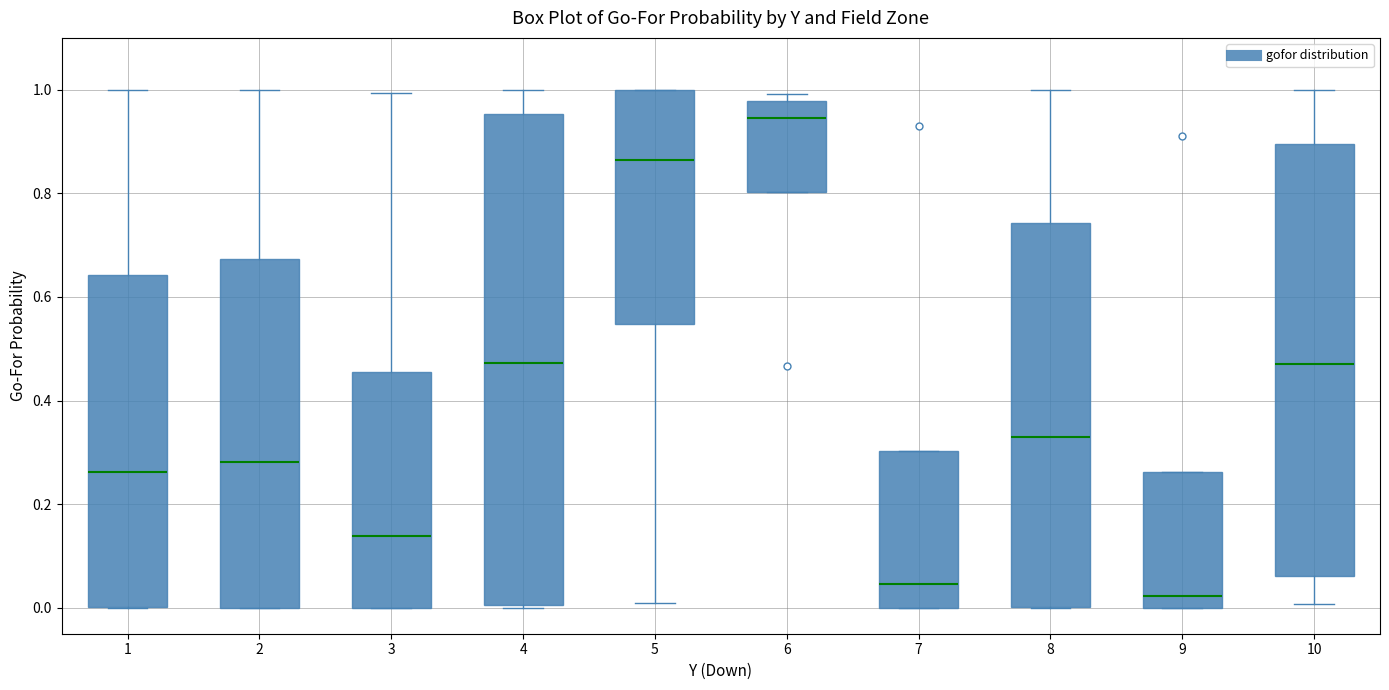

Comparing the boxes themselves (not the whiskers), which one is the tallest?

4